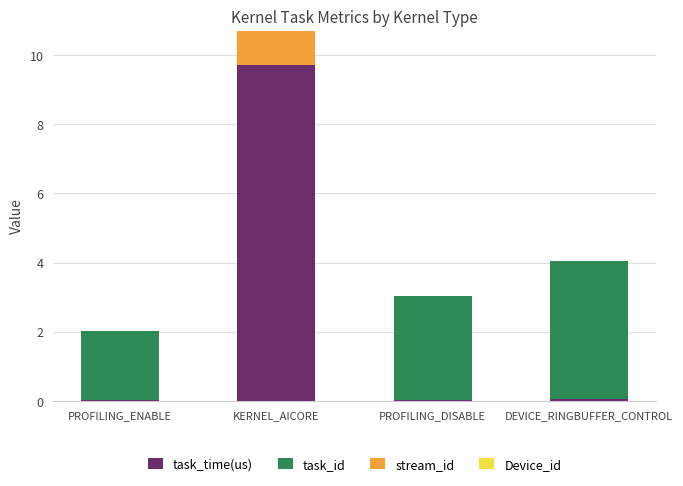

At which category is the sum across all series the highest?

KERNEL_AICORE